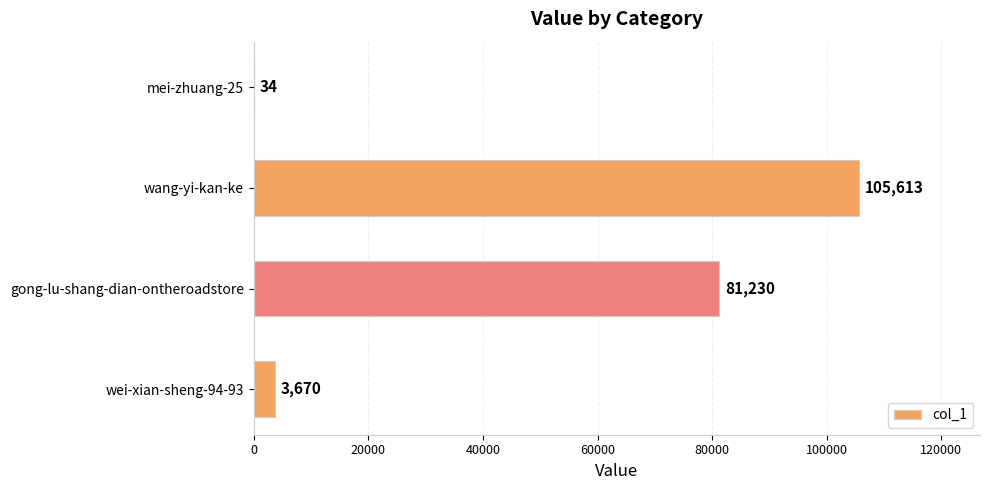

Is it true that the value at mei-zhuang-25 is 34?

True